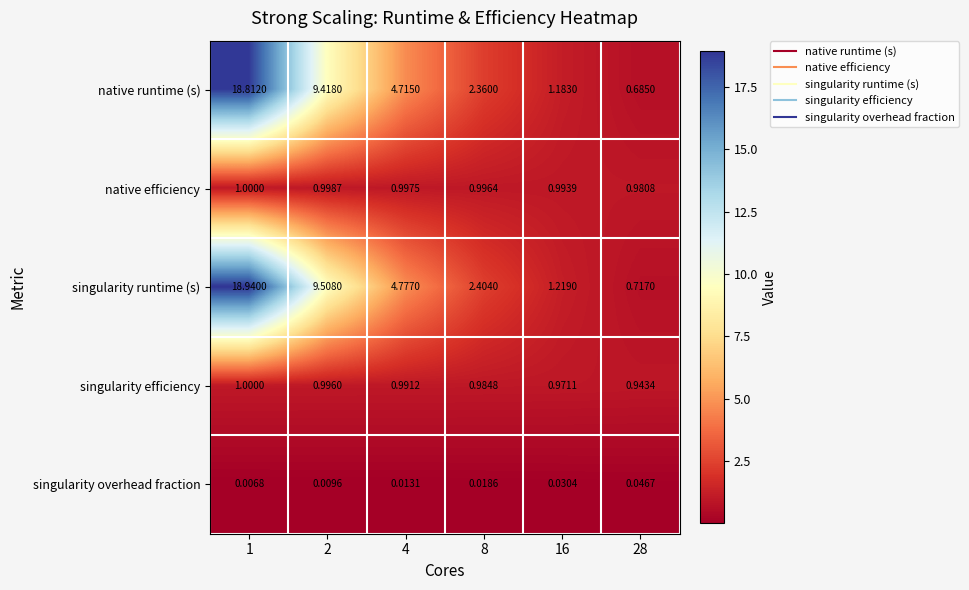

Which series changed the most between 2 and 16?

singularity runtime (s)